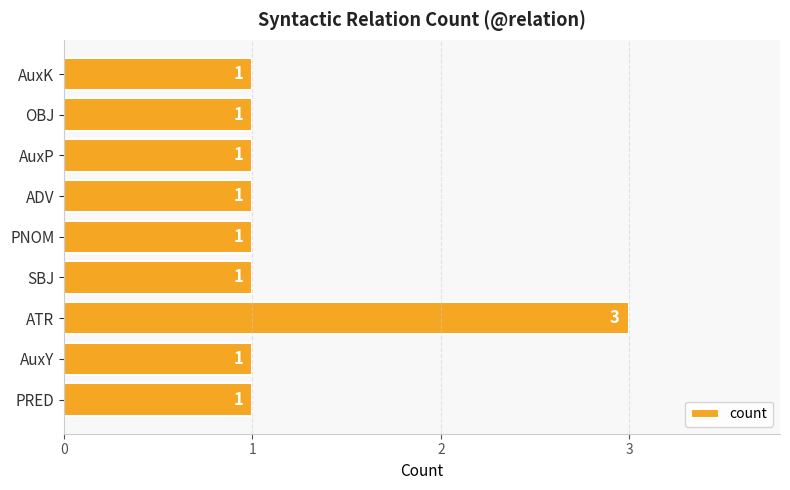

How many series are shown in this chart?

1